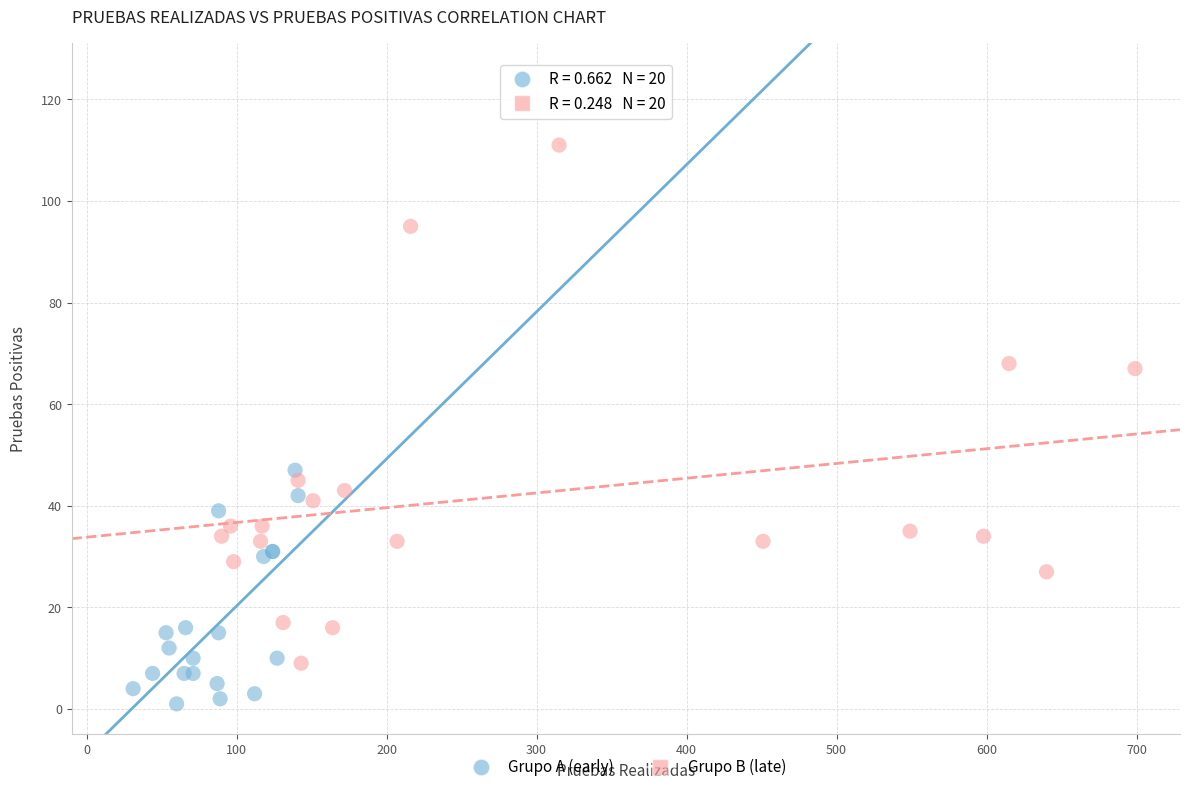

Which series reaches the maximum Y coordinate?

Grupo B (late)